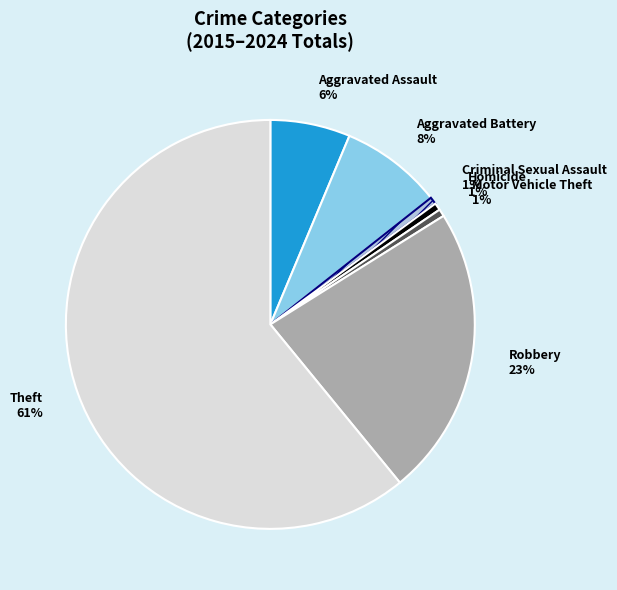

Is it true that Aggravated Battery is 8% of the pie?

True